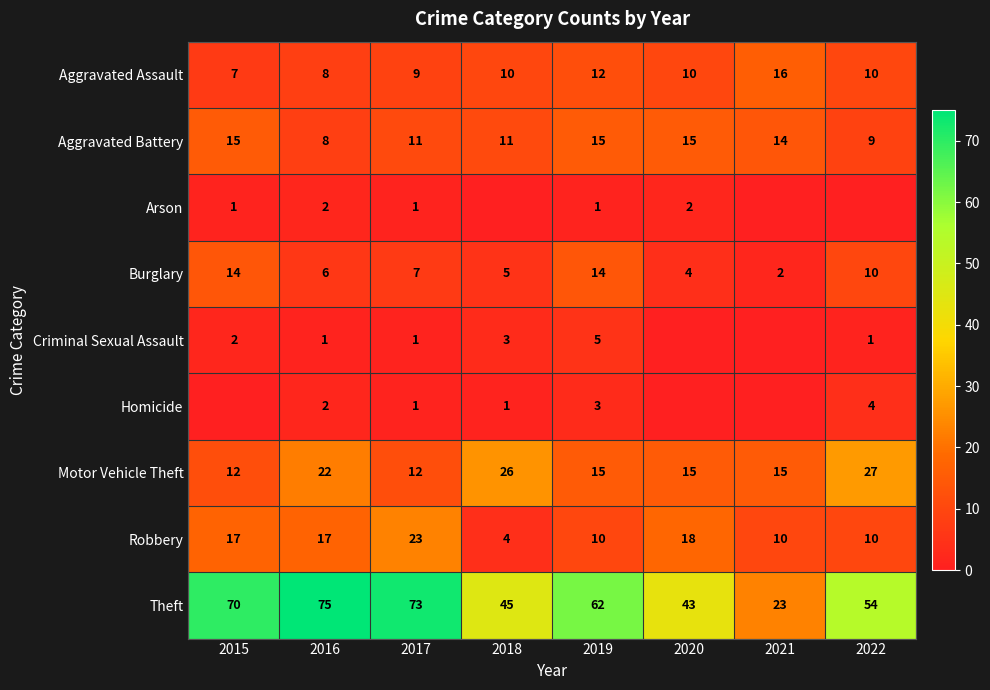

What is the sum of all Aggravated Assault values?

82